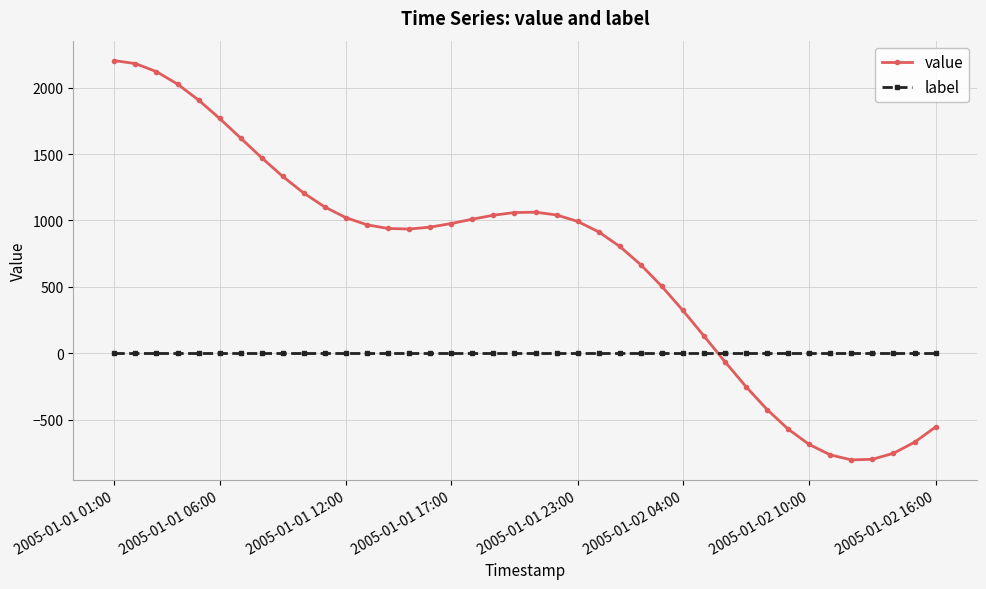

What is the maximum value shown in the chart?

2203.1